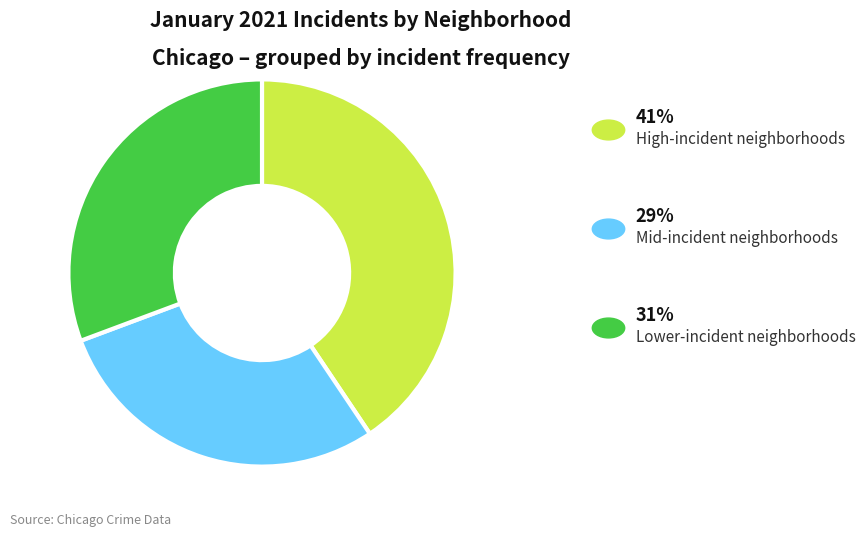

Is there any slice that represents more than half of the pie?

No